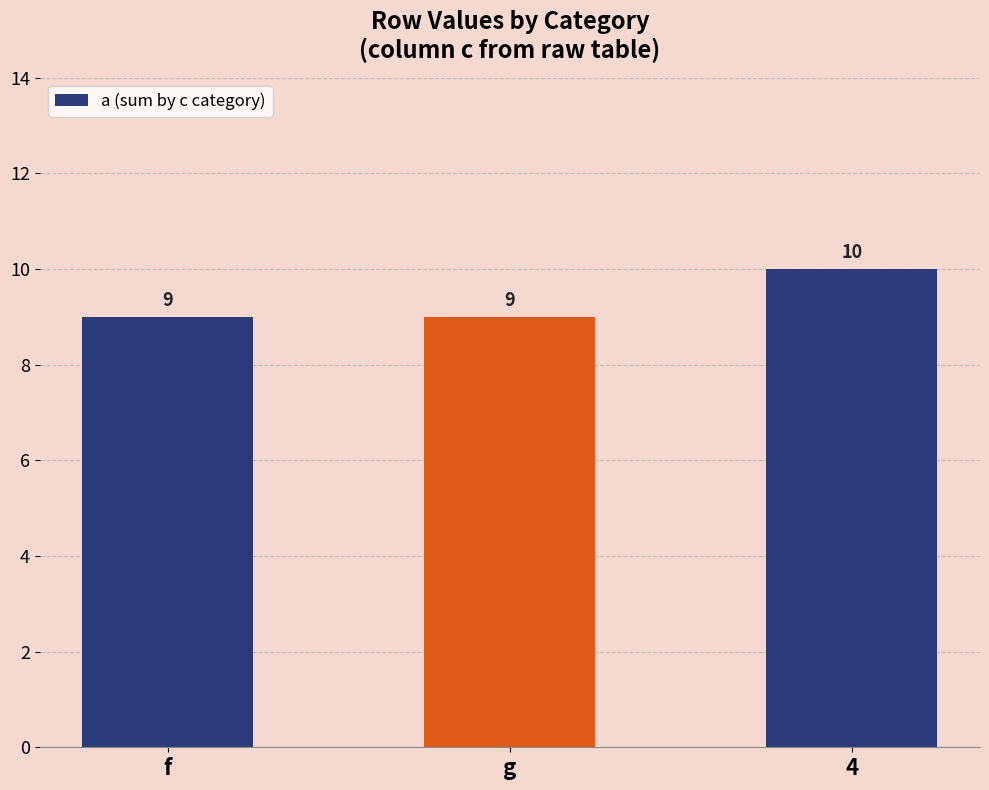

Which category has the highest value across all series?

4